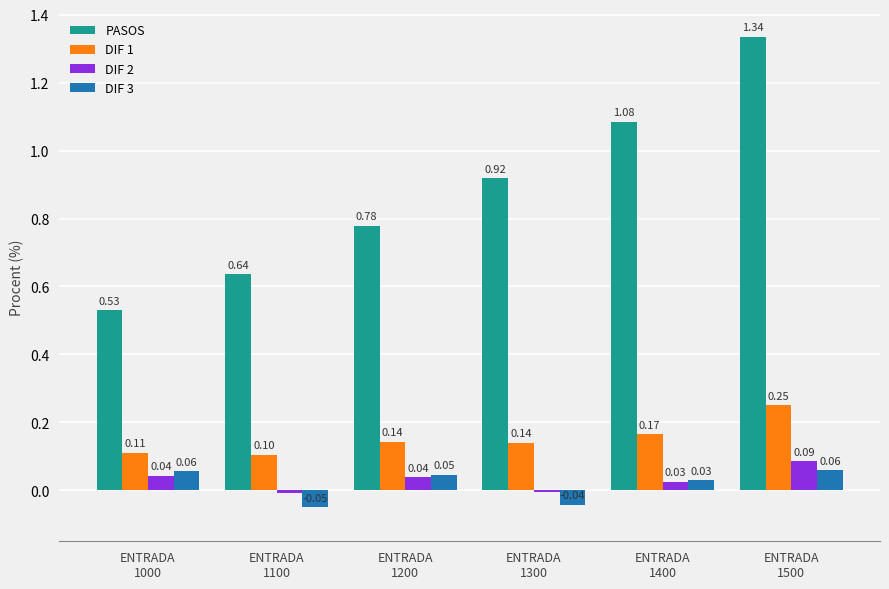

At which category is the sum across all series the highest?

ENTRADA
1500